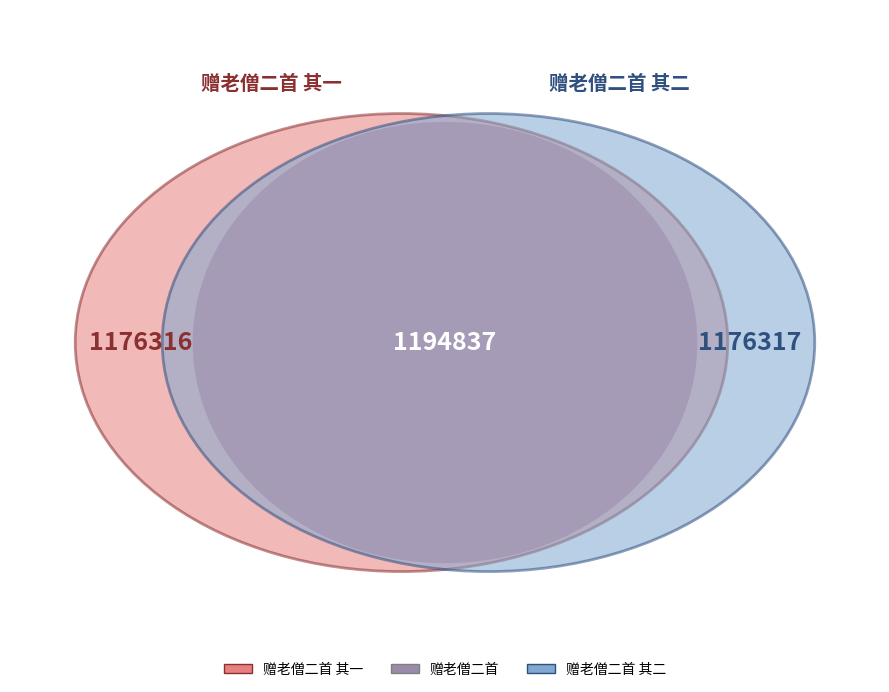

True or false: 赠老僧二首 其一 accounts for 33% of the total.

True